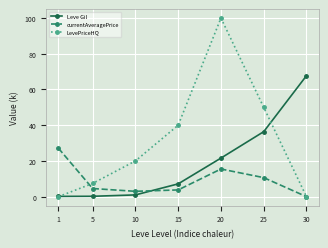

List the series in order of their overall mean, highest first.

LevePriceHQ, Leve Gil, currentAveragePrice